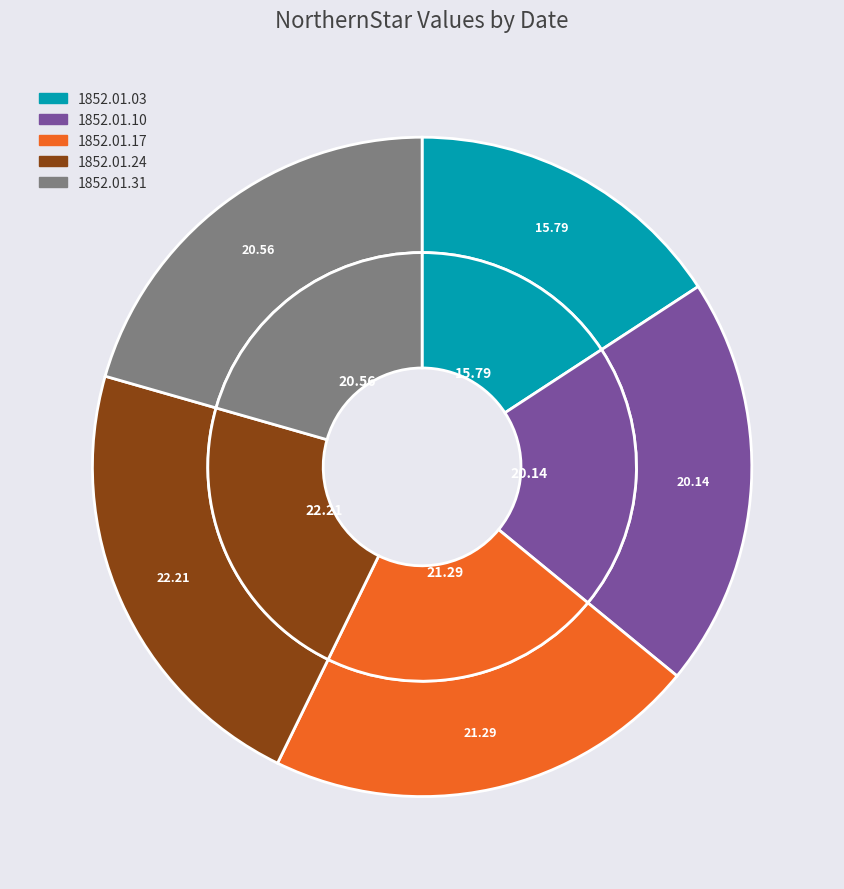

To the nearest percent, what is the difference between the largest and smallest slice percentages?

6%